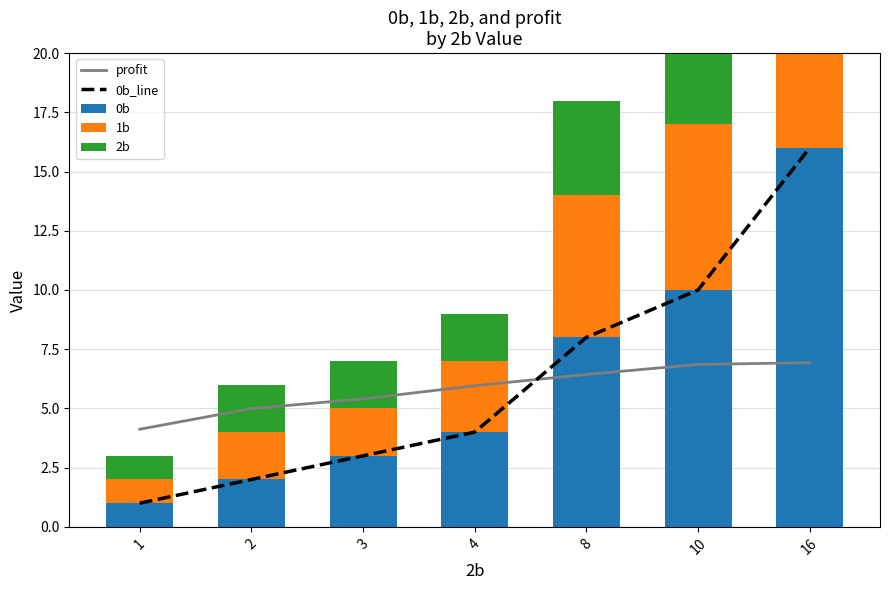

What is the difference between the 1b values at 10 and 2?

5.0